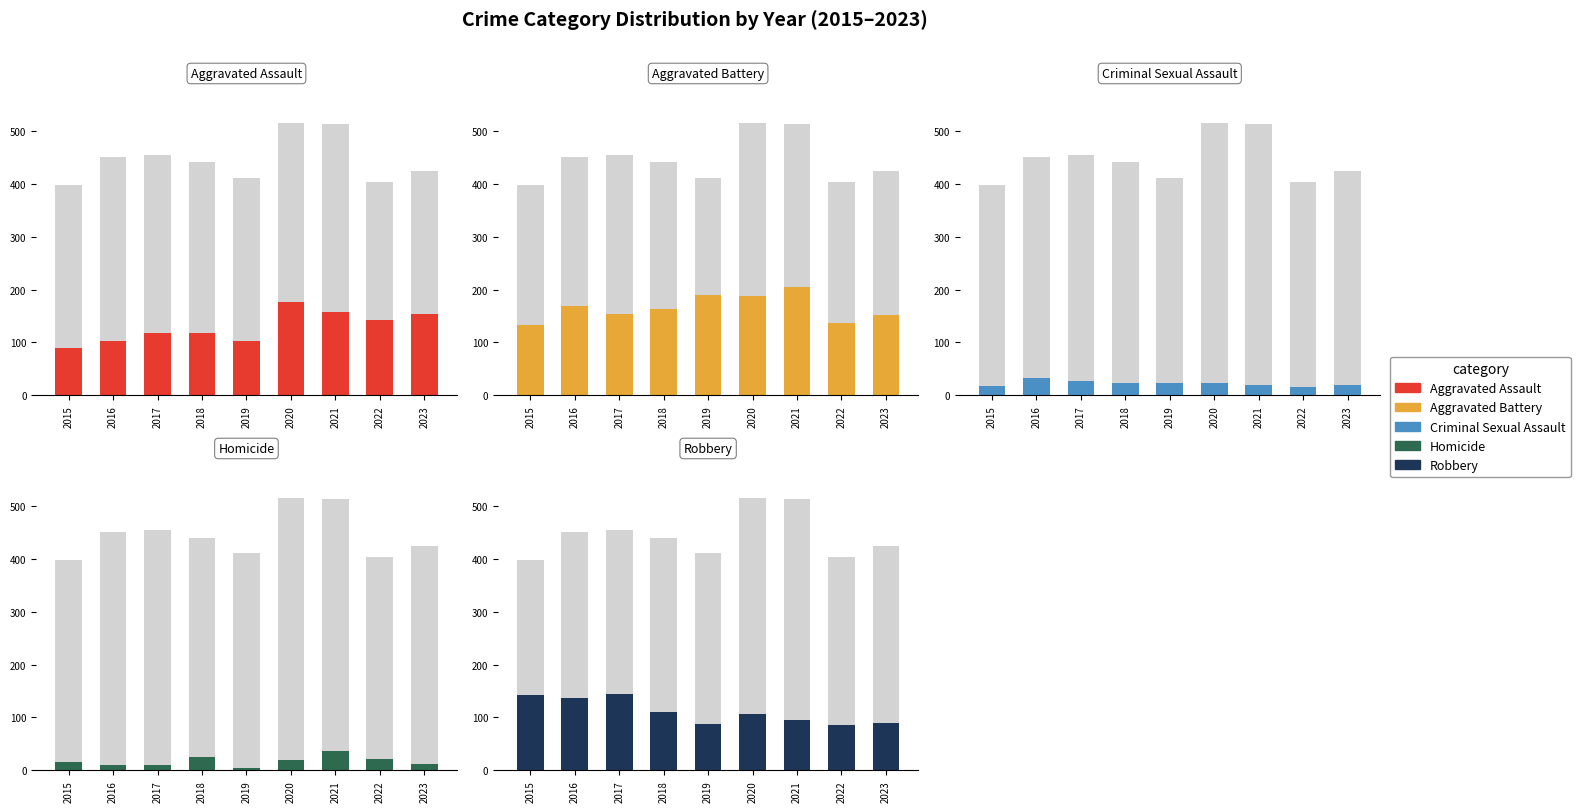

The Aggravated Assault series shows 89 at 2015. True or false?

True